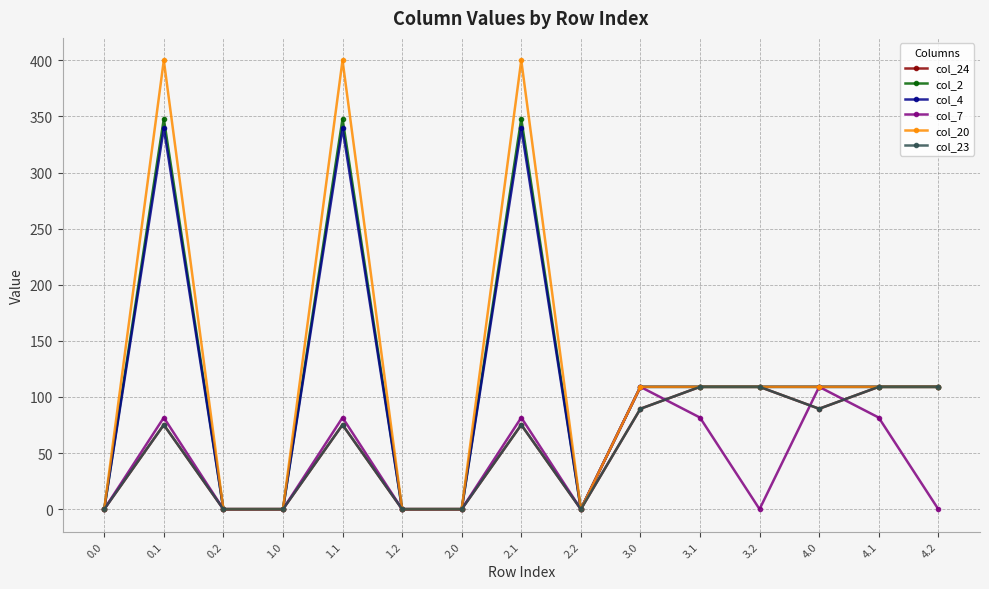

Which series has the largest range (max minus min)?

col_20